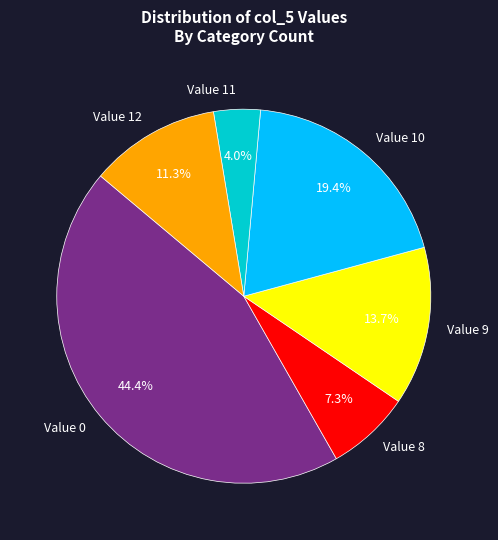

Is the sum of Value 9 and Value 12 greater than half?

No